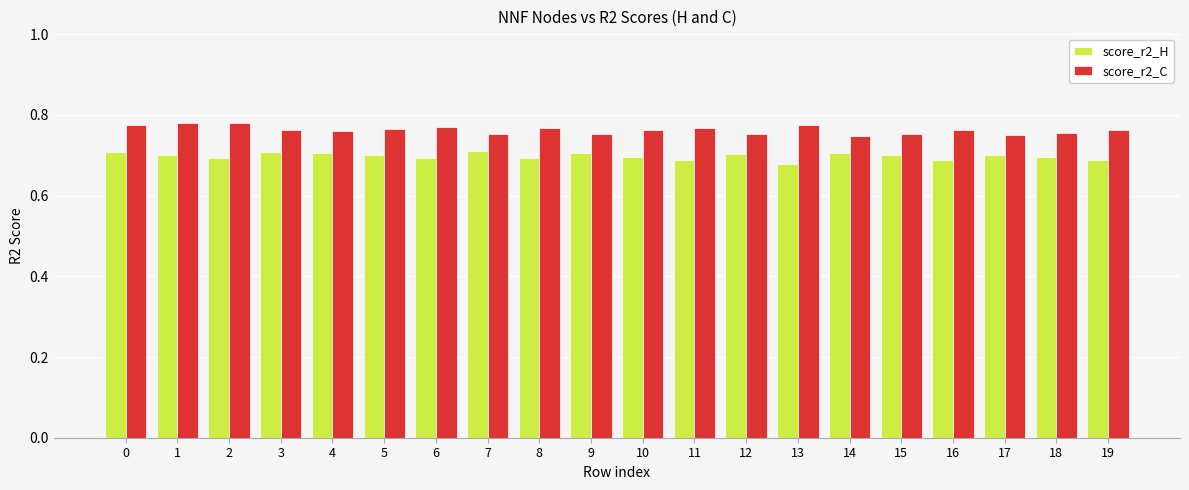

How many score_r2_C values are between 0 and 1?

20